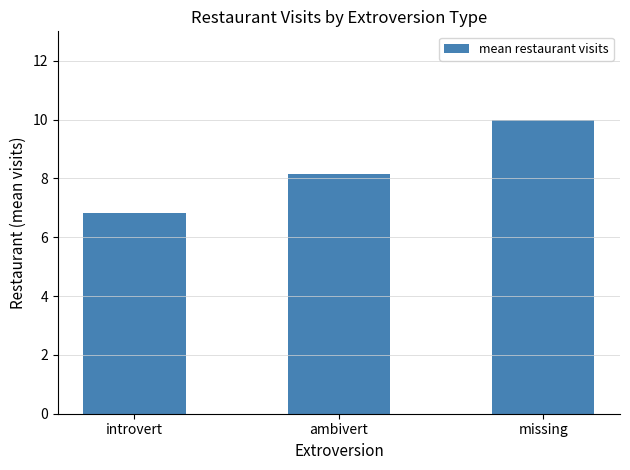

What is the change in value from introvert to missing?

+3.2